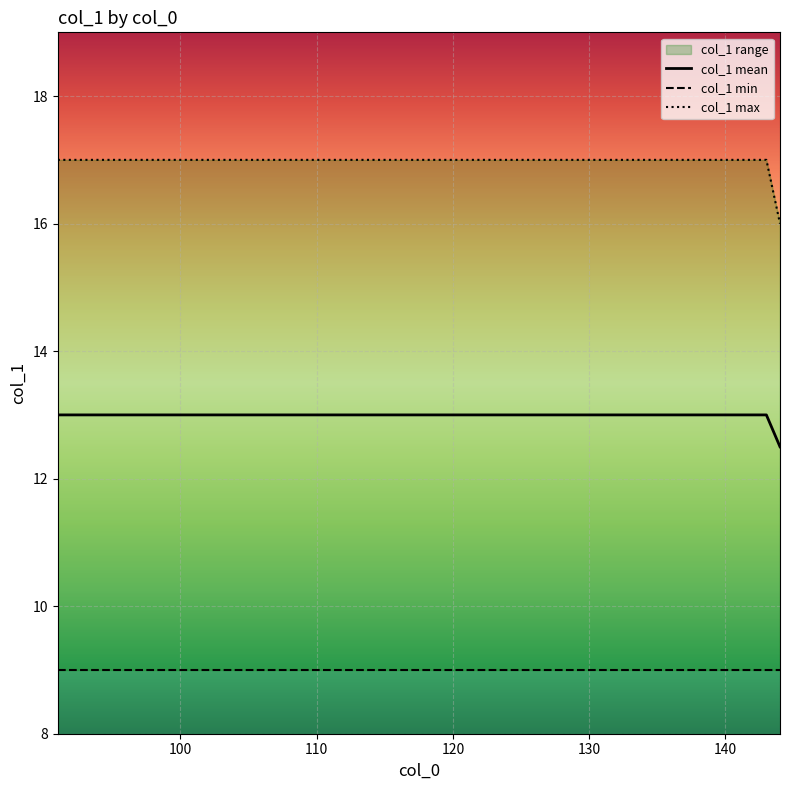

What is the maximum value for col_1 mean?

13.0